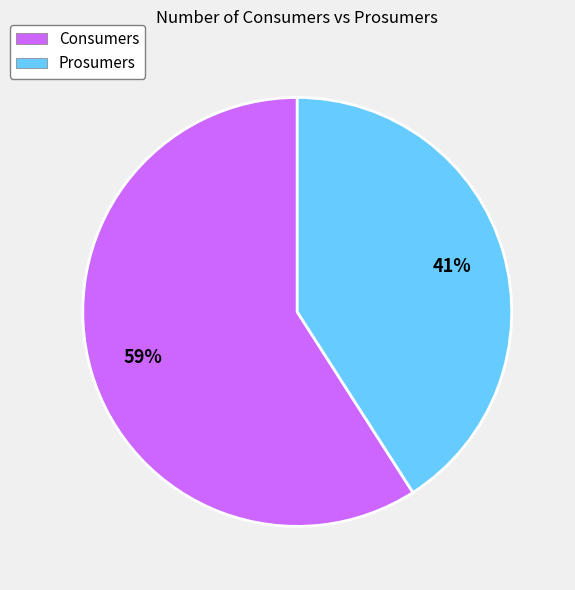

Is the sum of Prosumers and Consumers greater than half?

Yes